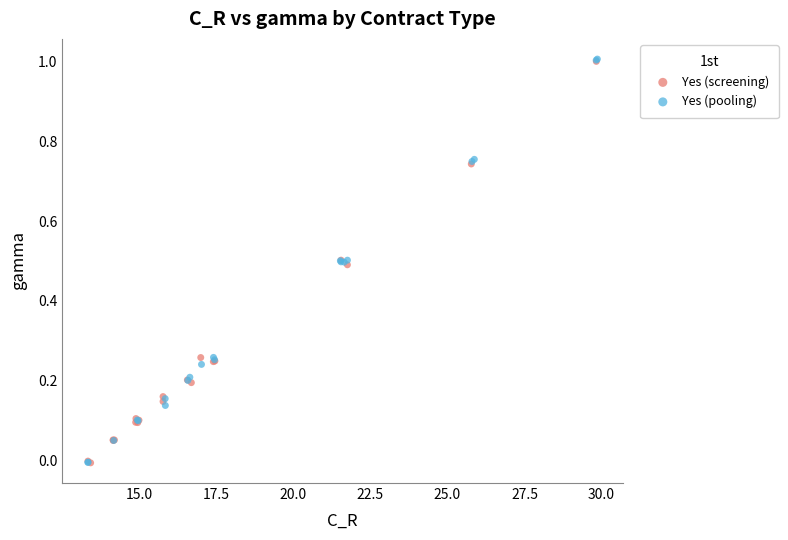

What are all the series names shown in the legend?

Yes (screening), Yes (pooling)